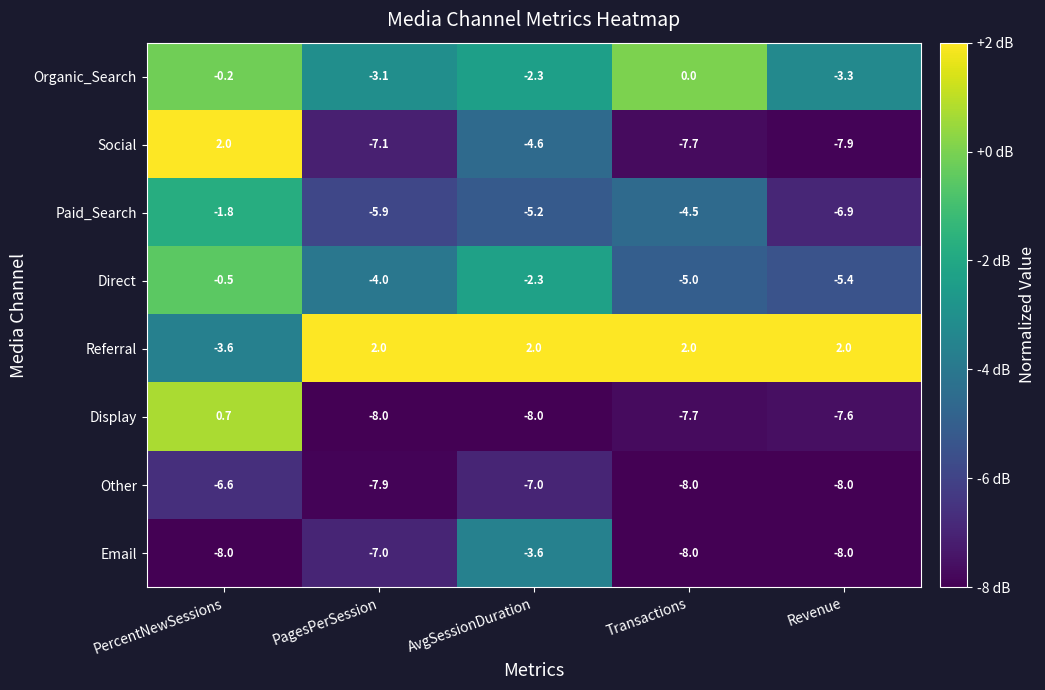

Read the Other value at AvgSessionDuration.

-7.0